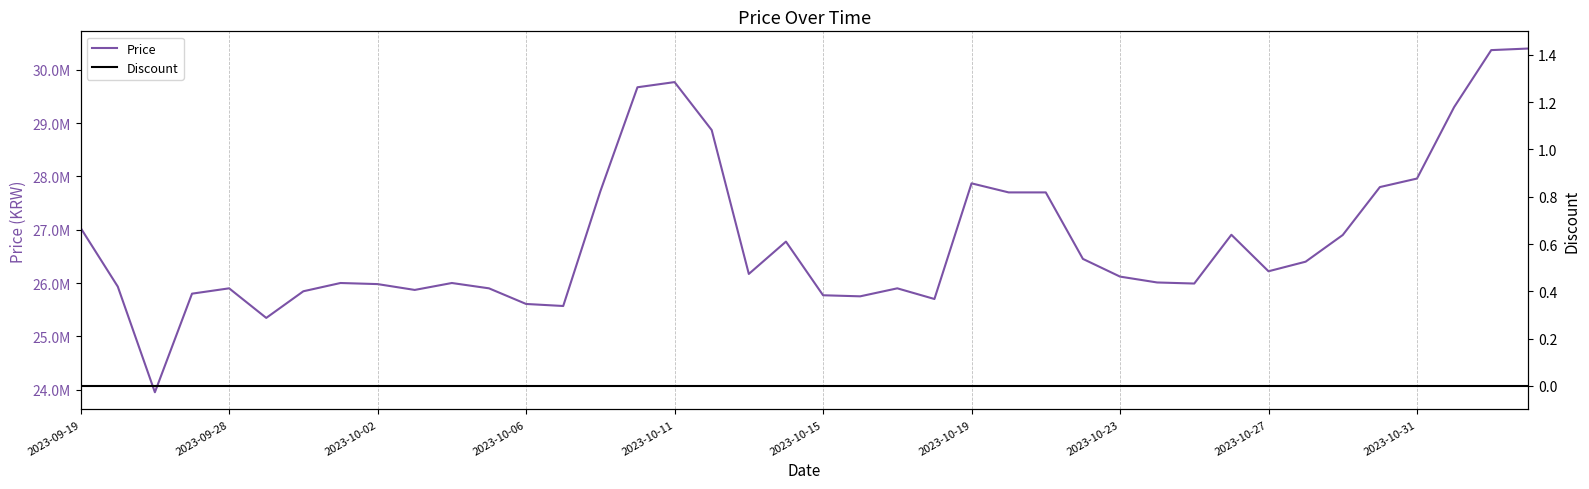

What is the value of the Price point at the 26th from the left?

27700000